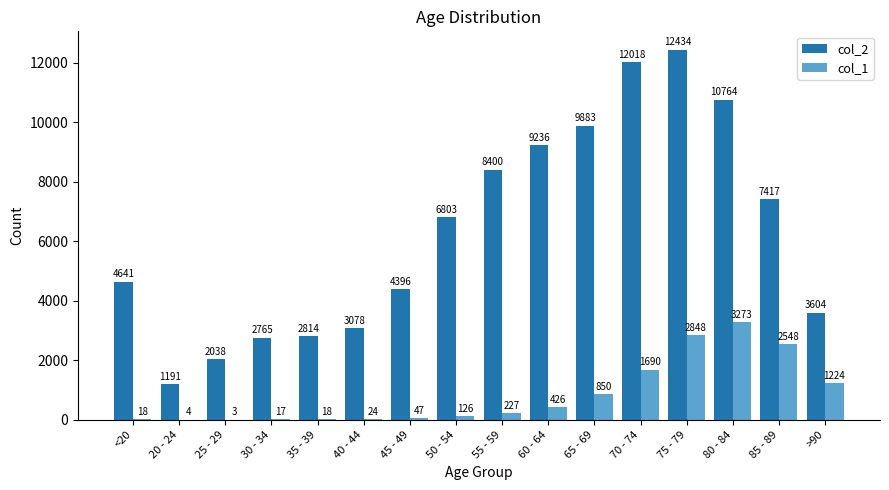

Where is col_1 nearest to the value 1638?

70 - 74